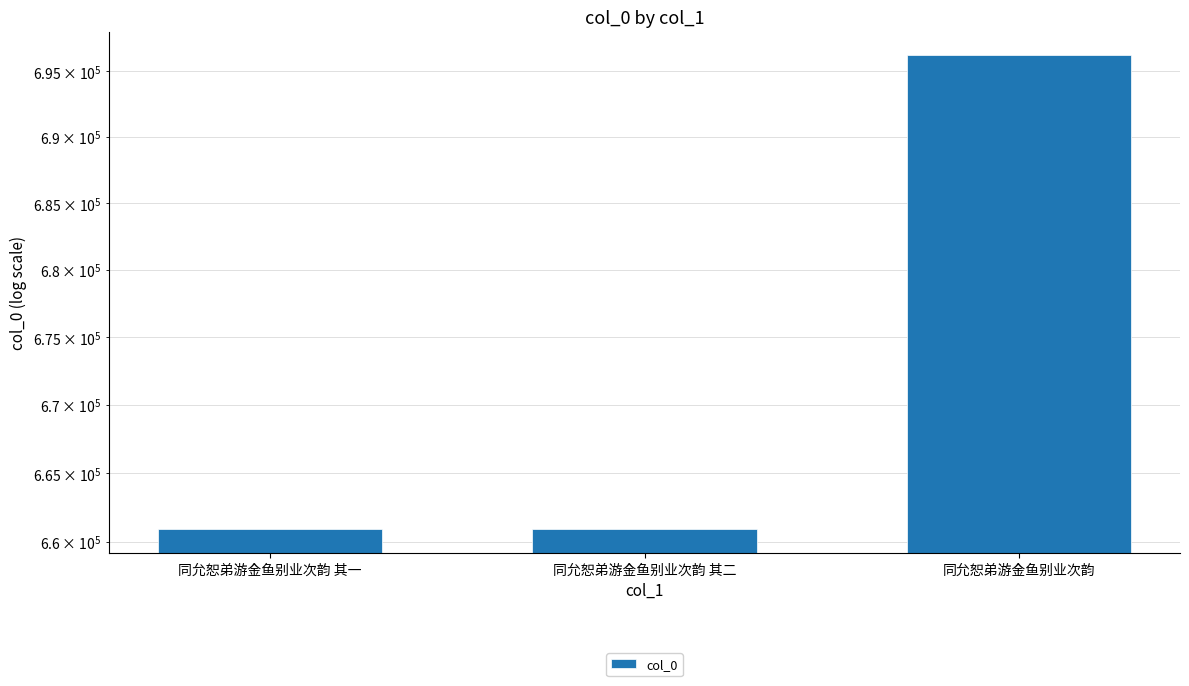

List the labels in order of value, smallest first.

同允恕弟游金鱼别业次韵 其一, 同允恕弟游金鱼别业次韵 其二, 同允恕弟游金鱼别业次韵